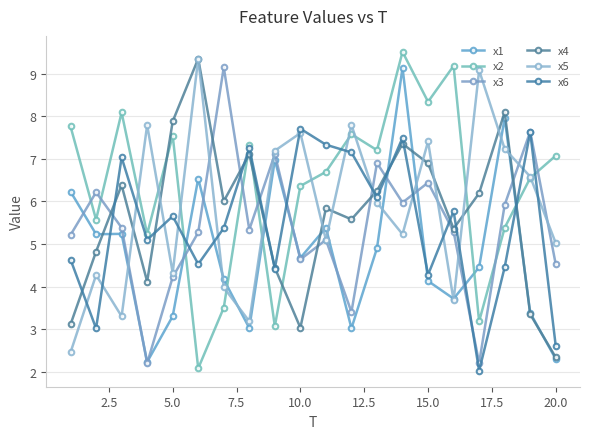

How many lines are shown in the chart?

6